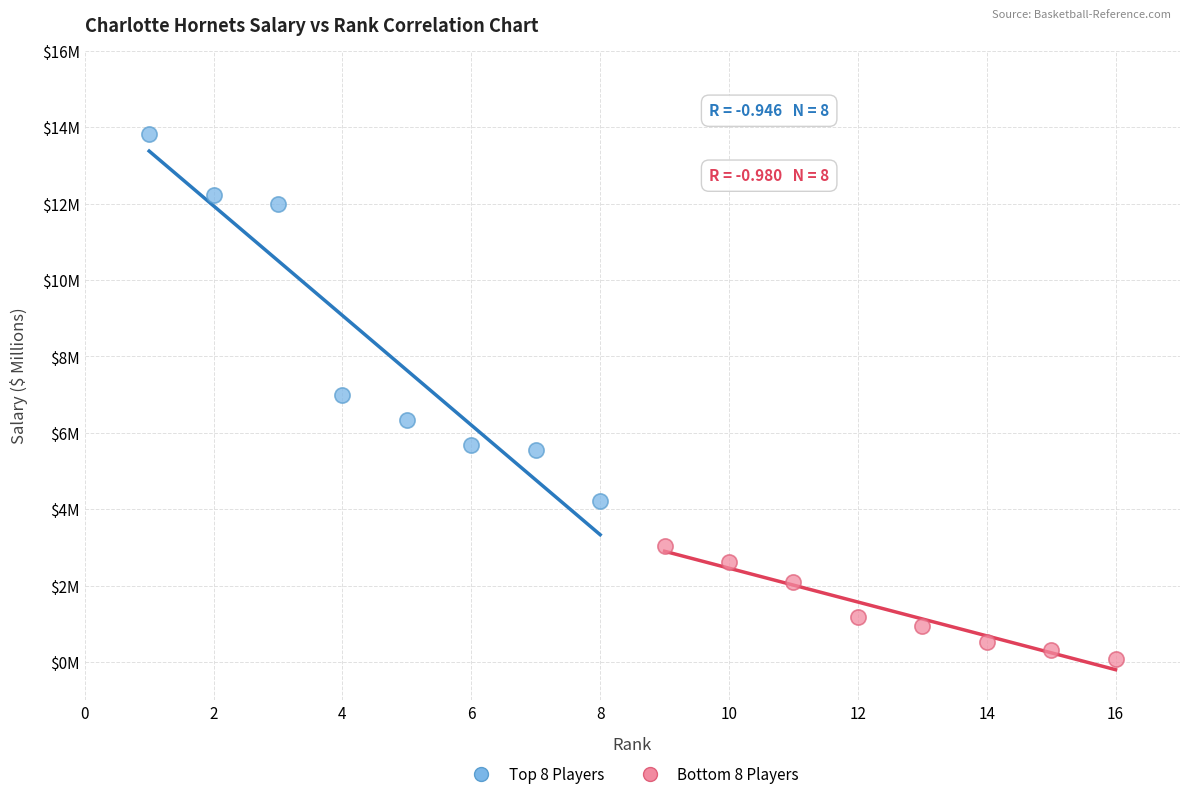

Which series has the largest Y range (max minus min)?

Top 8 Players